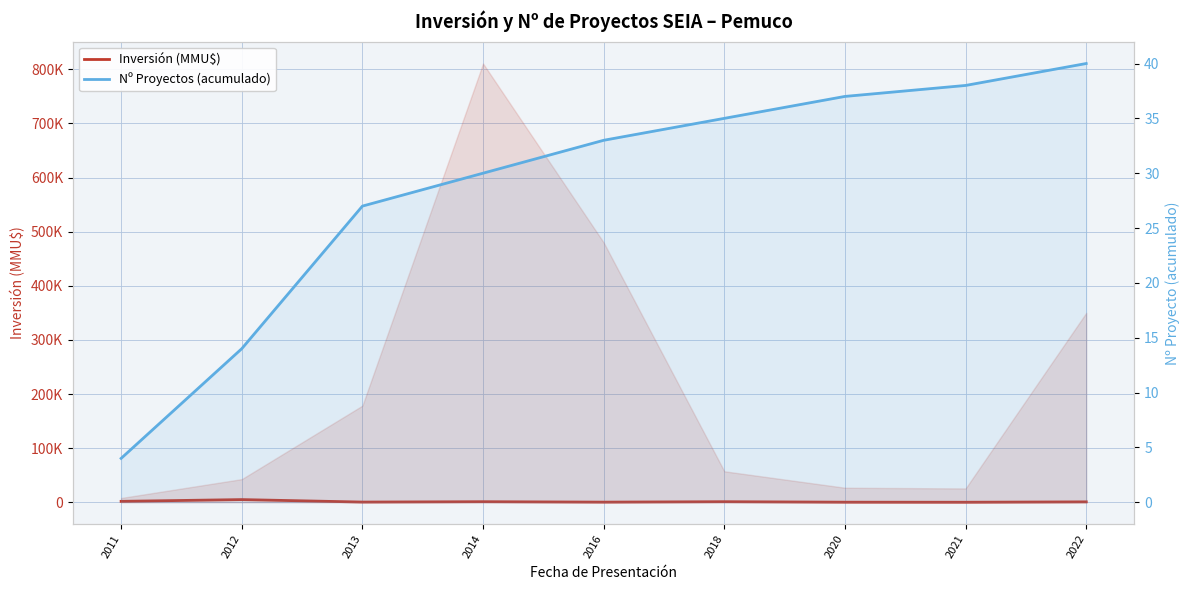

True or false: Inversión (MMU$) has a value of 2364 at 2011.

False